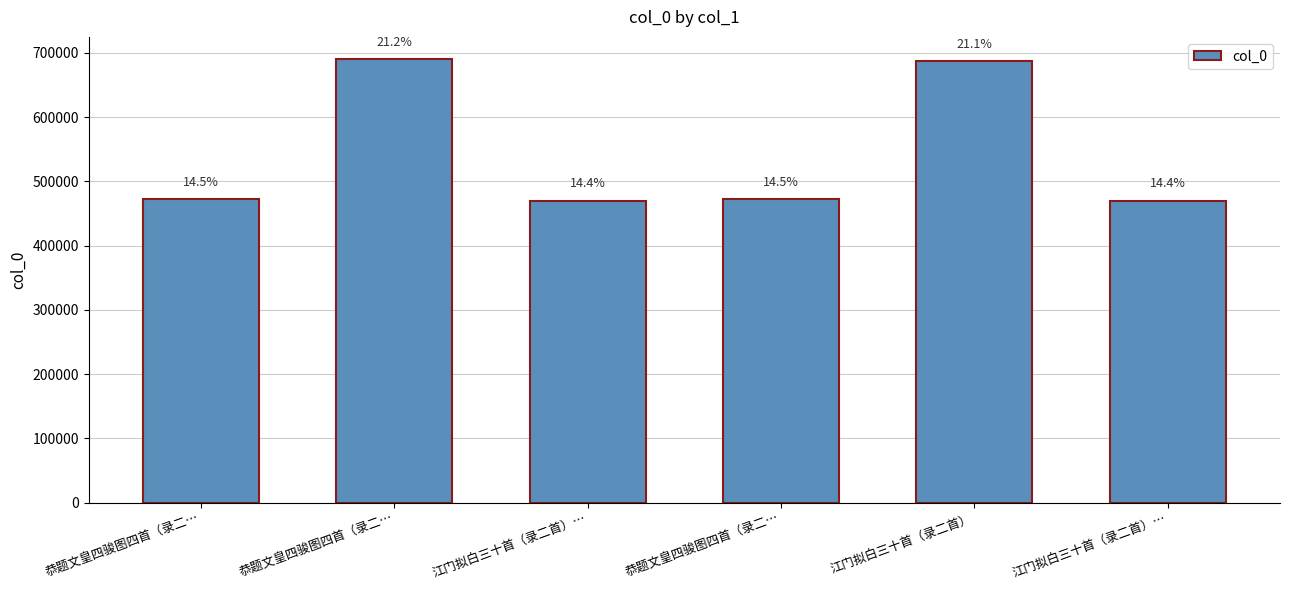

Does the chart contain any negative values?

No